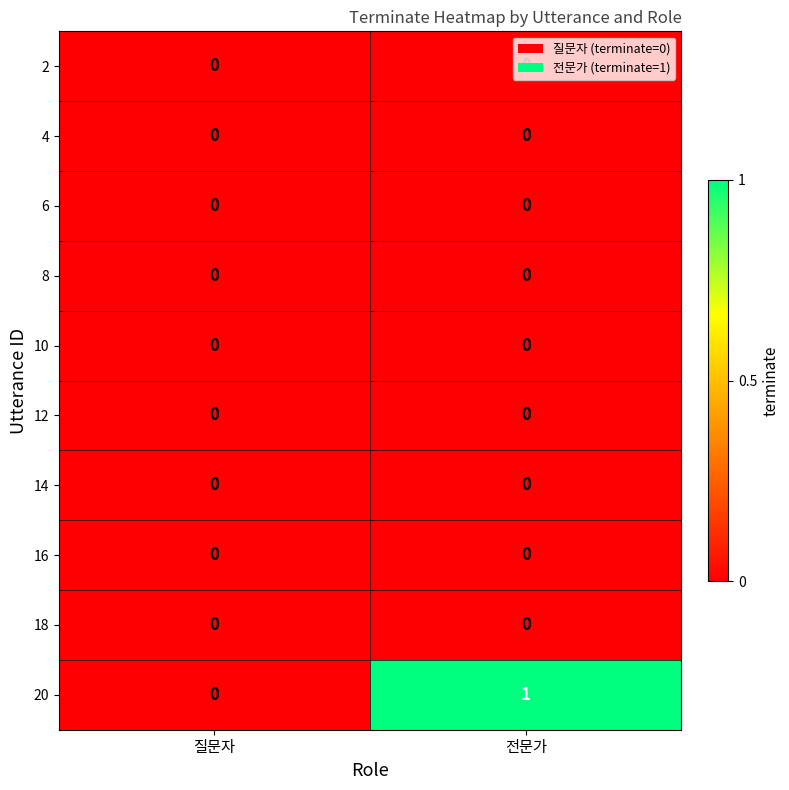

What is the spread (max minus min) of values at 전문가?

1